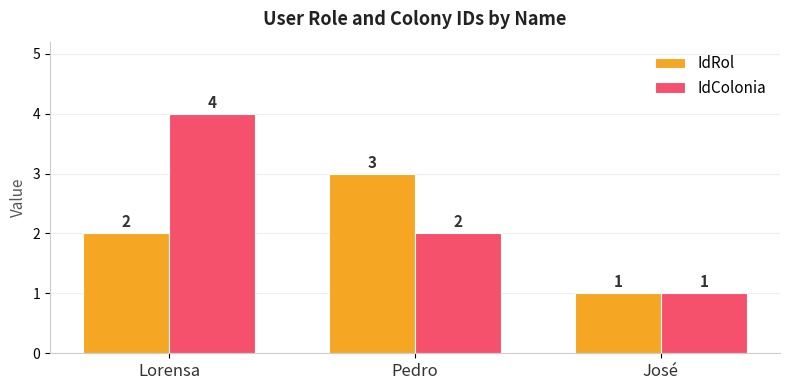

True or false: IdRol has a value of 0 at José.

False